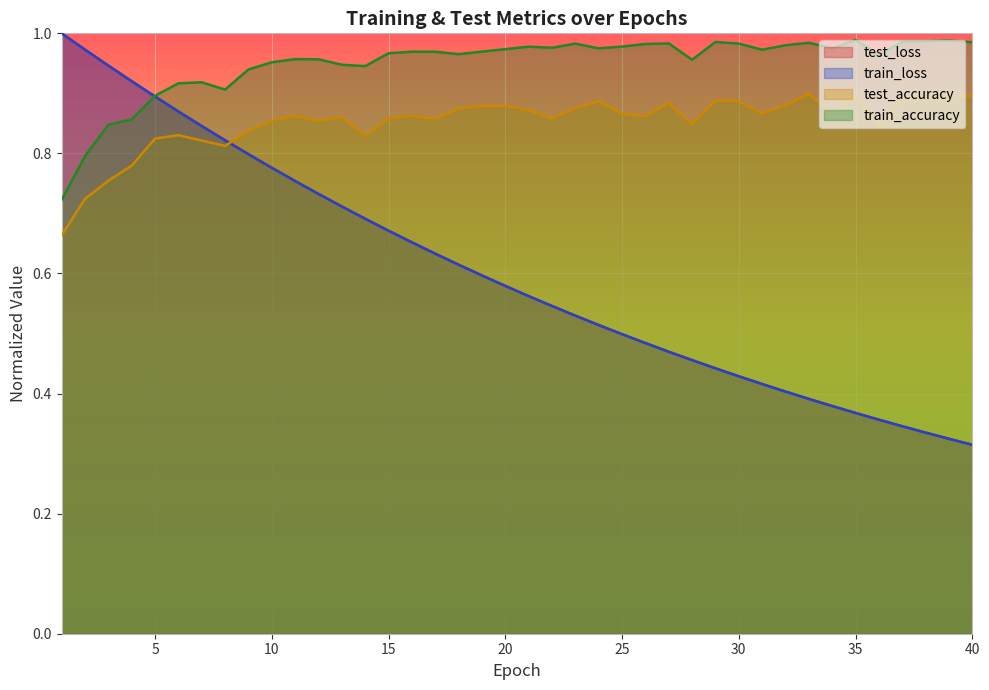

What is the value of the train_loss point at the 15th from the left?

0.7